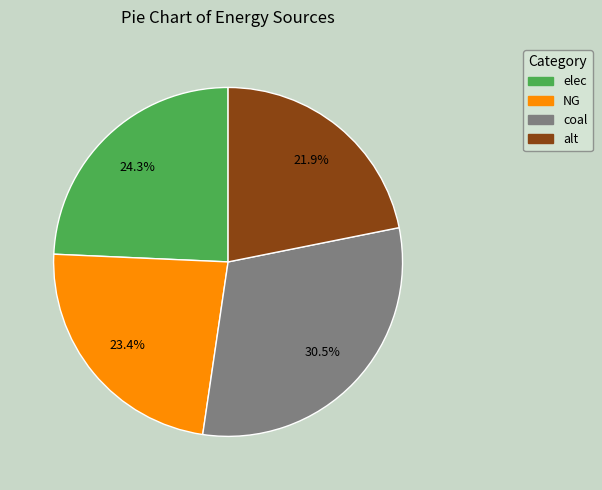

What is the smallest slice in the pie chart?

alt